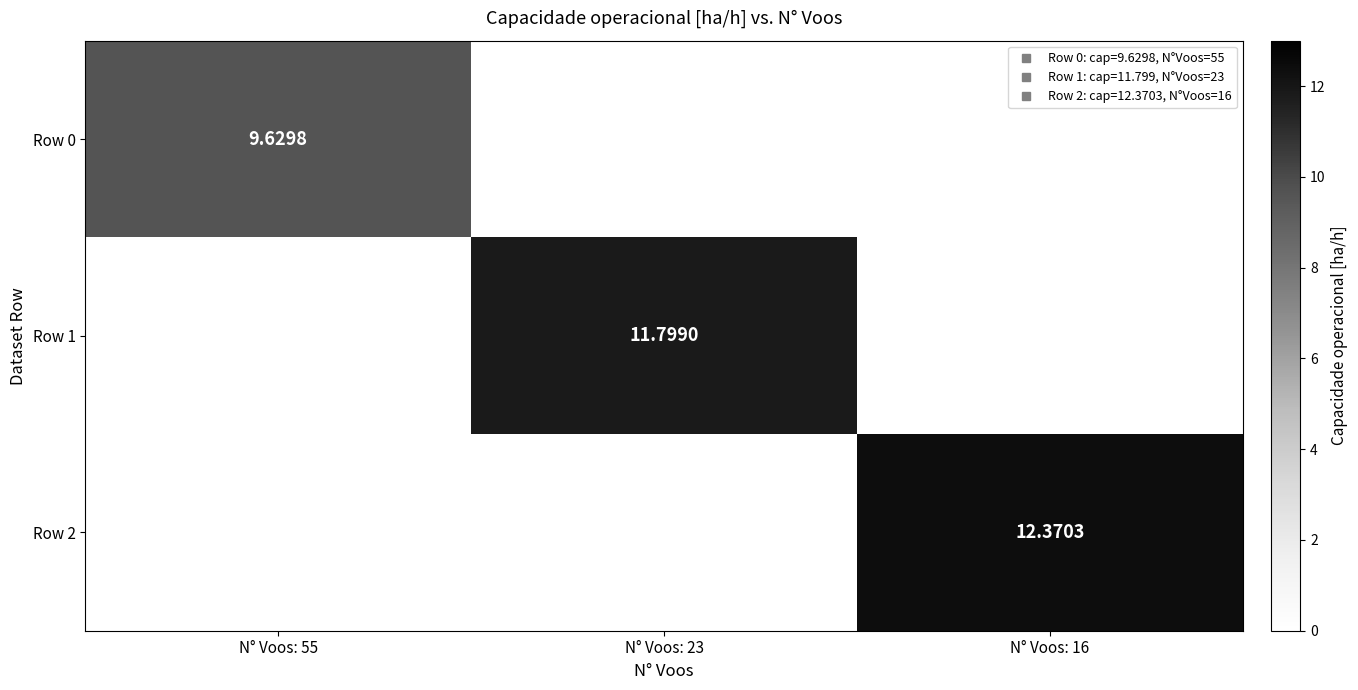

The Row 2 series shows 7.6 at N° Voos: 16. True or false?

False